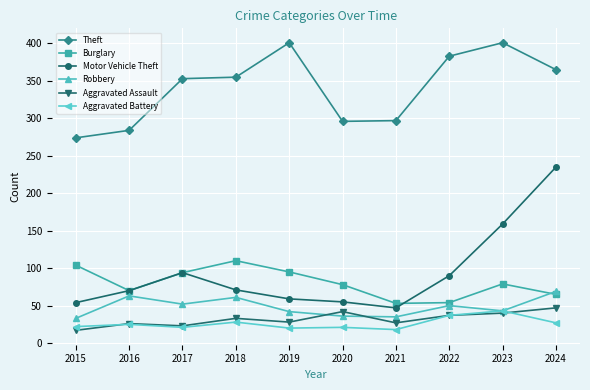

What is the maximum value for Burglary?

110